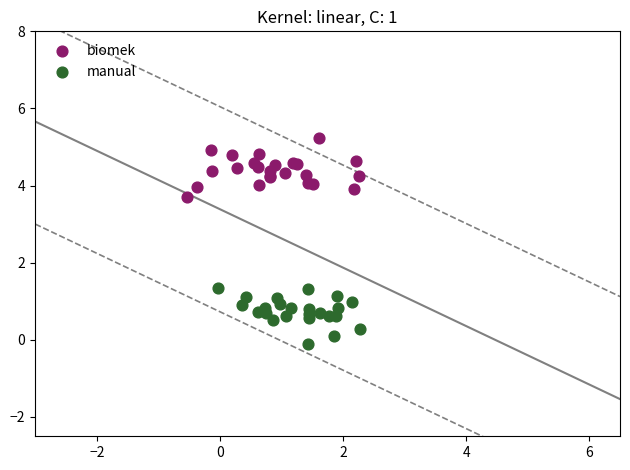

Which series reaches the maximum Y coordinate?

biomek